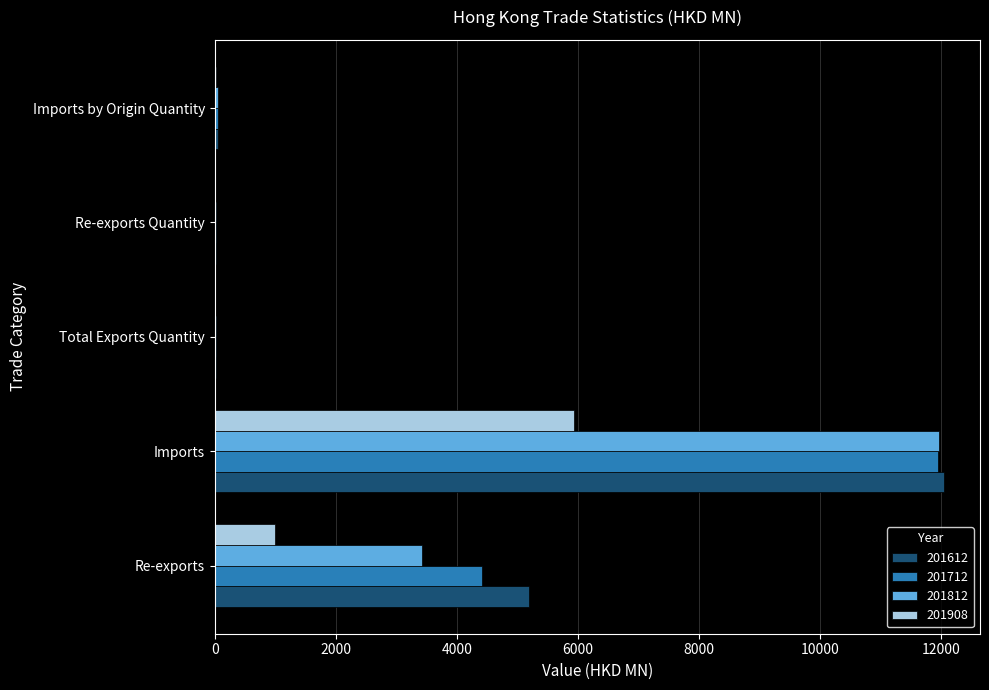

What is the average value of the 201908 series?

1396.2